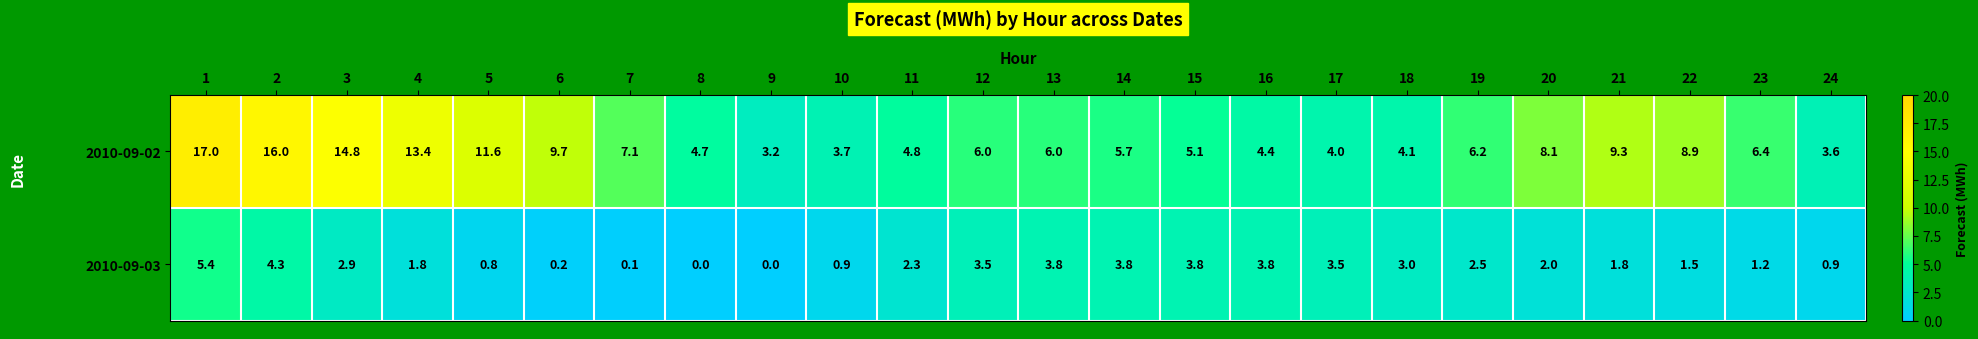

What is the average value of the 2010-09-02 series?

7.7